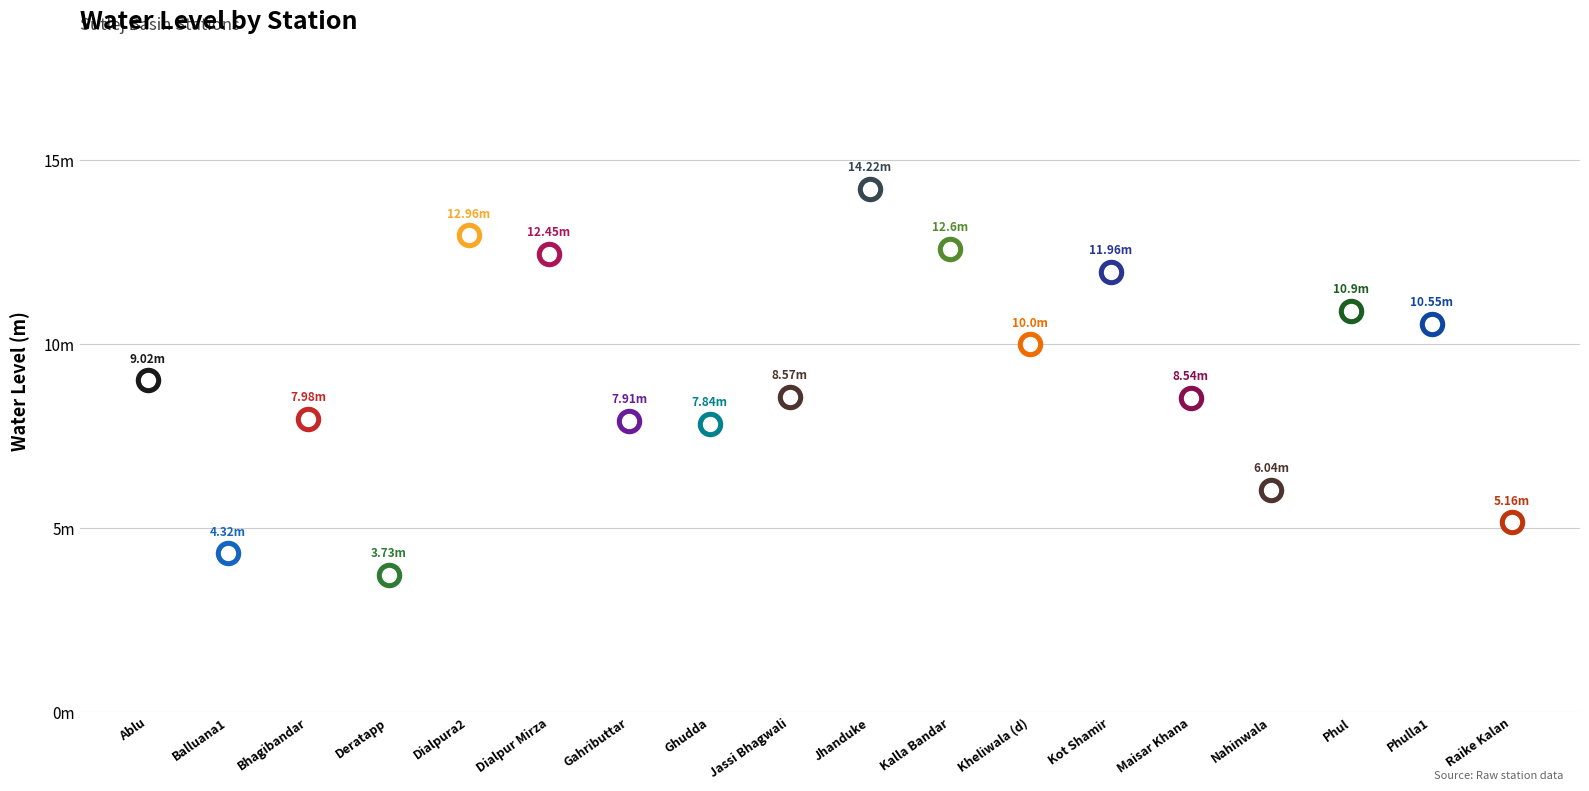

What is the change in value from Deratapp to Jhanduke?

+10.5